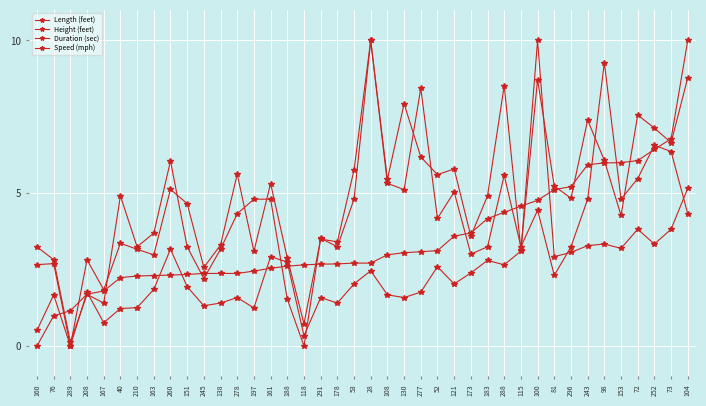

Does the chart have visible grid lines?

Yes